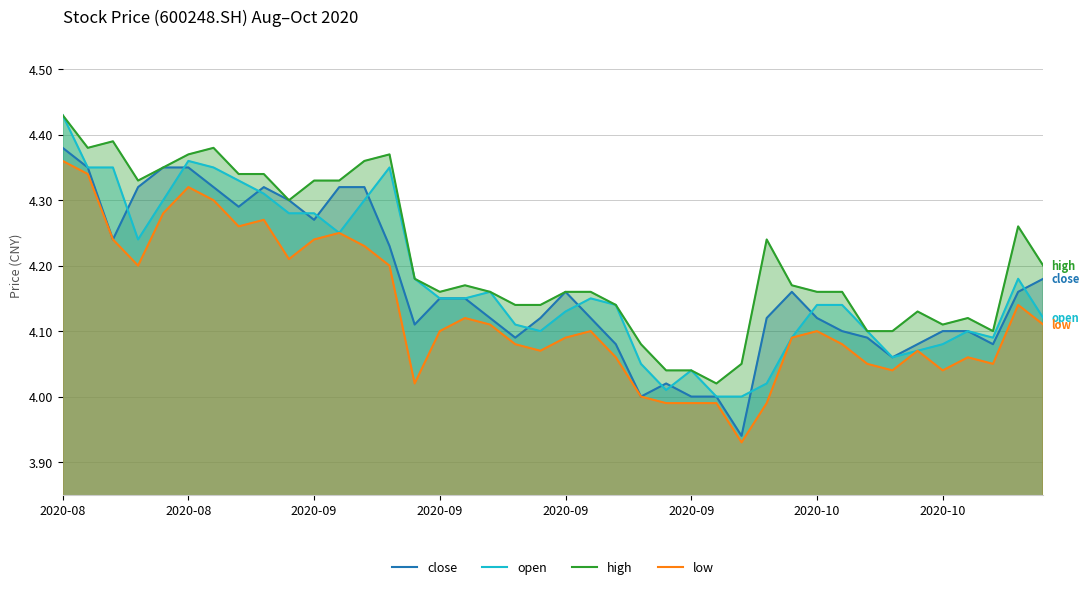

True or false: low and high intersect in this chart.

False